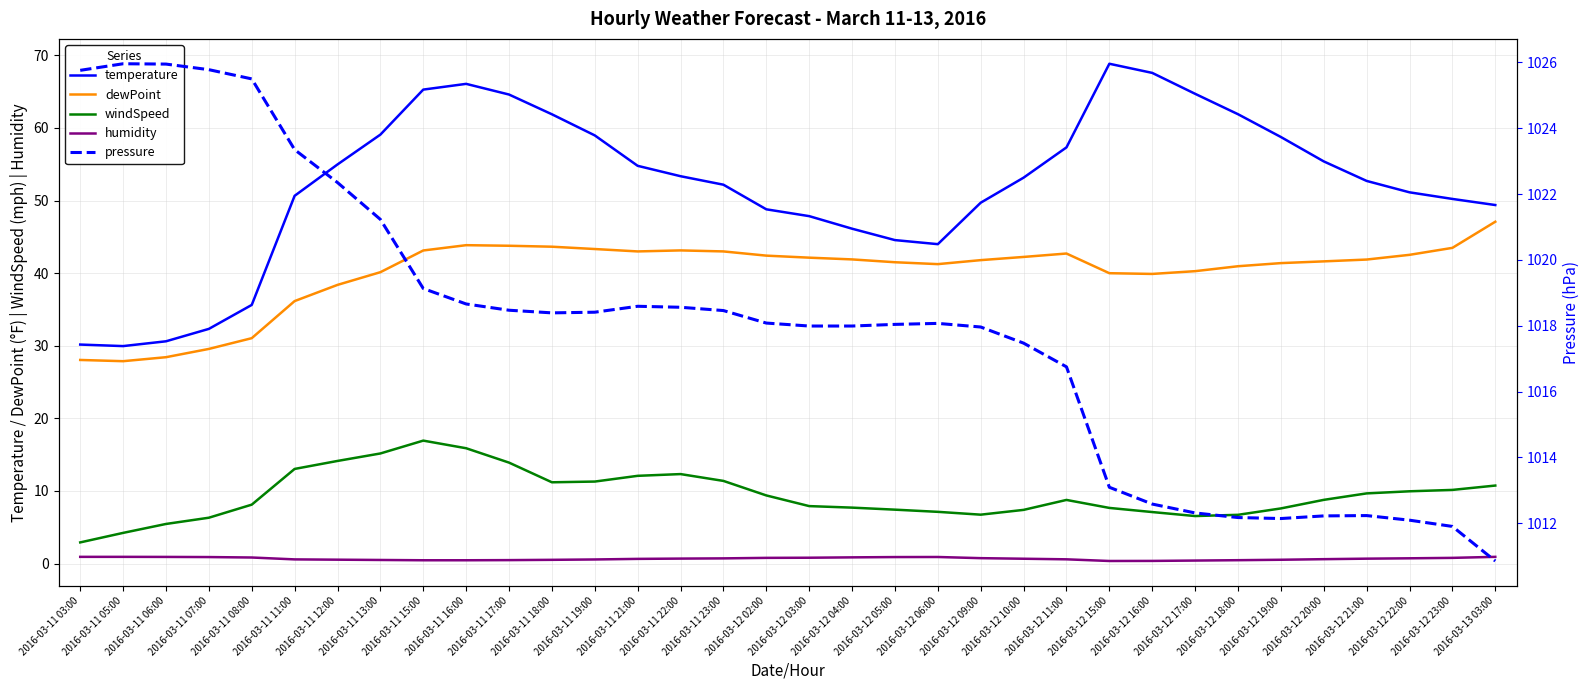

Rank the series at 2016-03-12 17:00 from lowest to highest value.

humidity, windSpeed, dewPoint, temperature, pressure